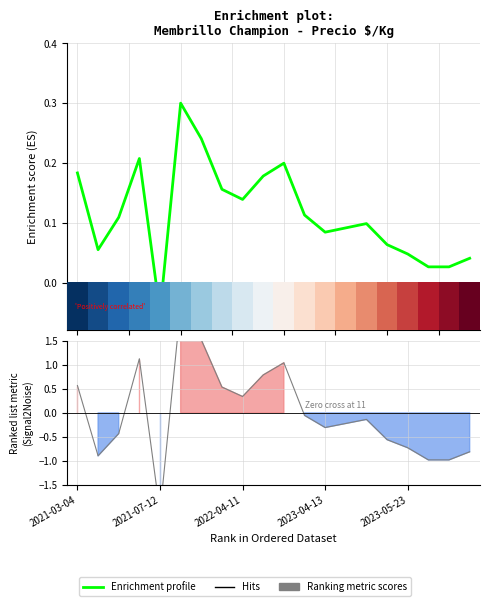

How many values in Enrichment profile are below zero?

1